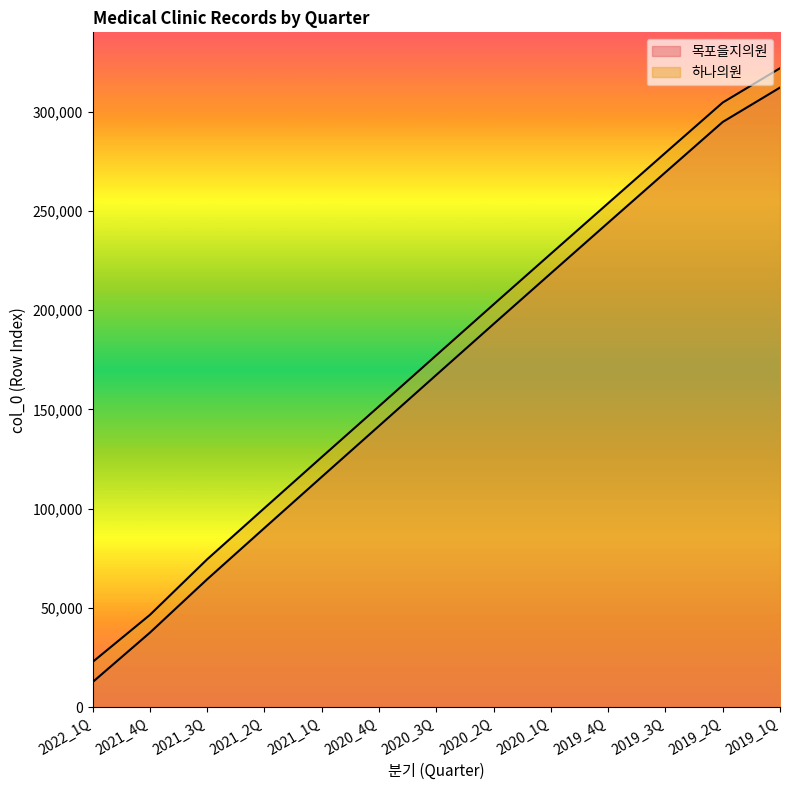

Reading right to left, list all the values displayed in this chart.

목포을지의원: 2019_1Q=312167	2019_2Q=294851	2019_3Q=269493	2019_4Q=244085	2020_1Q=218612	2020_2Q=193071	2020_3Q=167415	2020_4Q=141721	2021_1Q=116065	2021_2Q=90328	2021_3Q=64486	2021_4Q=37584	2022_1Q=12661
하나의원: 2019_1Q=321921	2019_2Q=304634	2019_3Q=279329	2019_4Q=253920	2020_1Q=228465	2020_2Q=202953	2020_3Q=177323	2020_4Q=151631	2021_1Q=126048	2021_2Q=100348	2021_3Q=74547	2021_4Q=46532	2022_1Q=22813